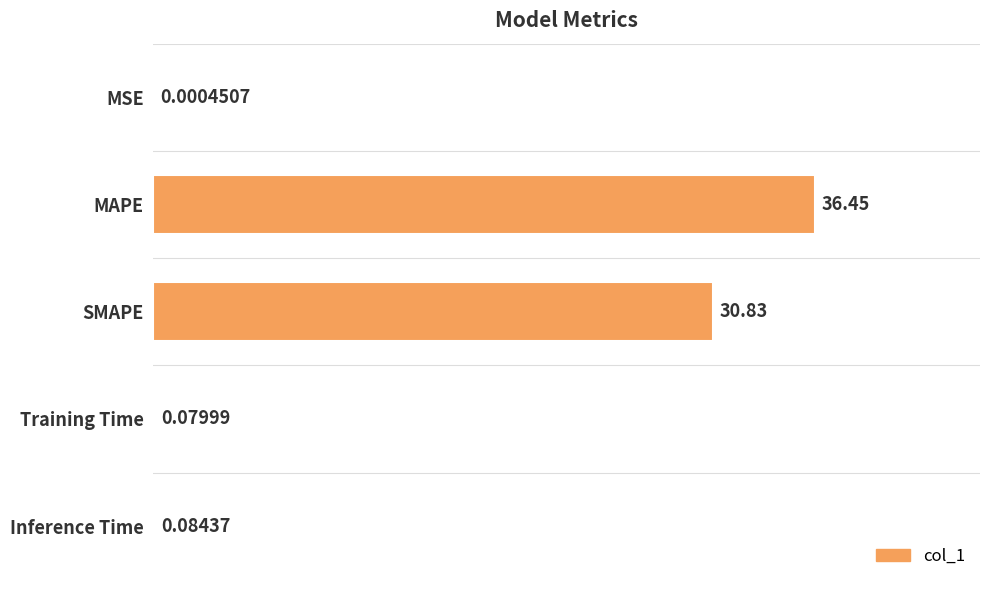

At which category does the chart reach its peak across all series?

MAPE